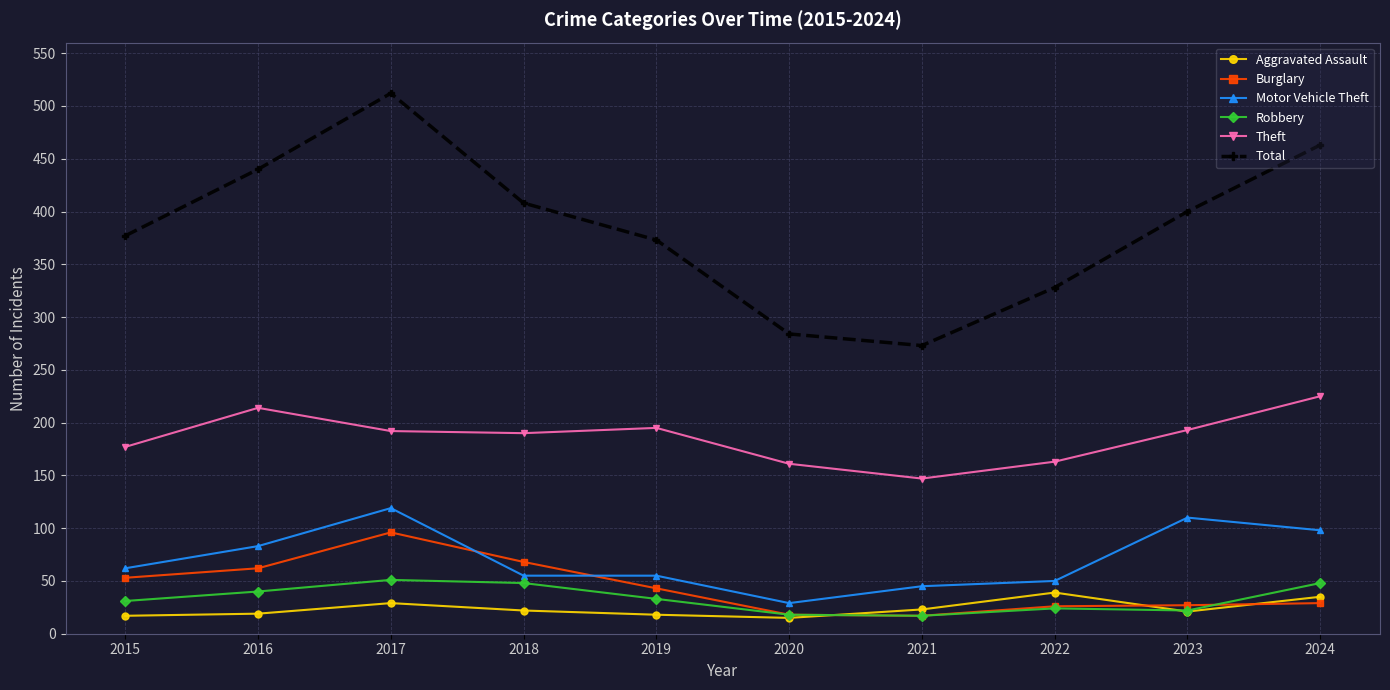

At which category is the sum across all series the highest?

2017